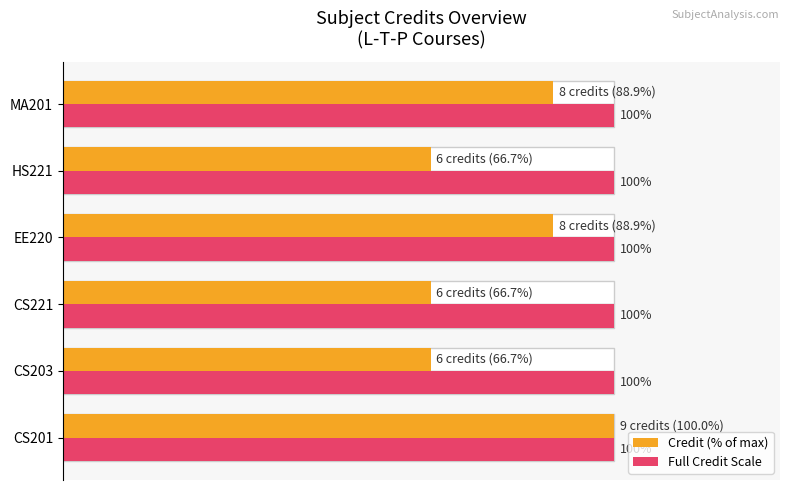

Are the bars horizontal?

Yes